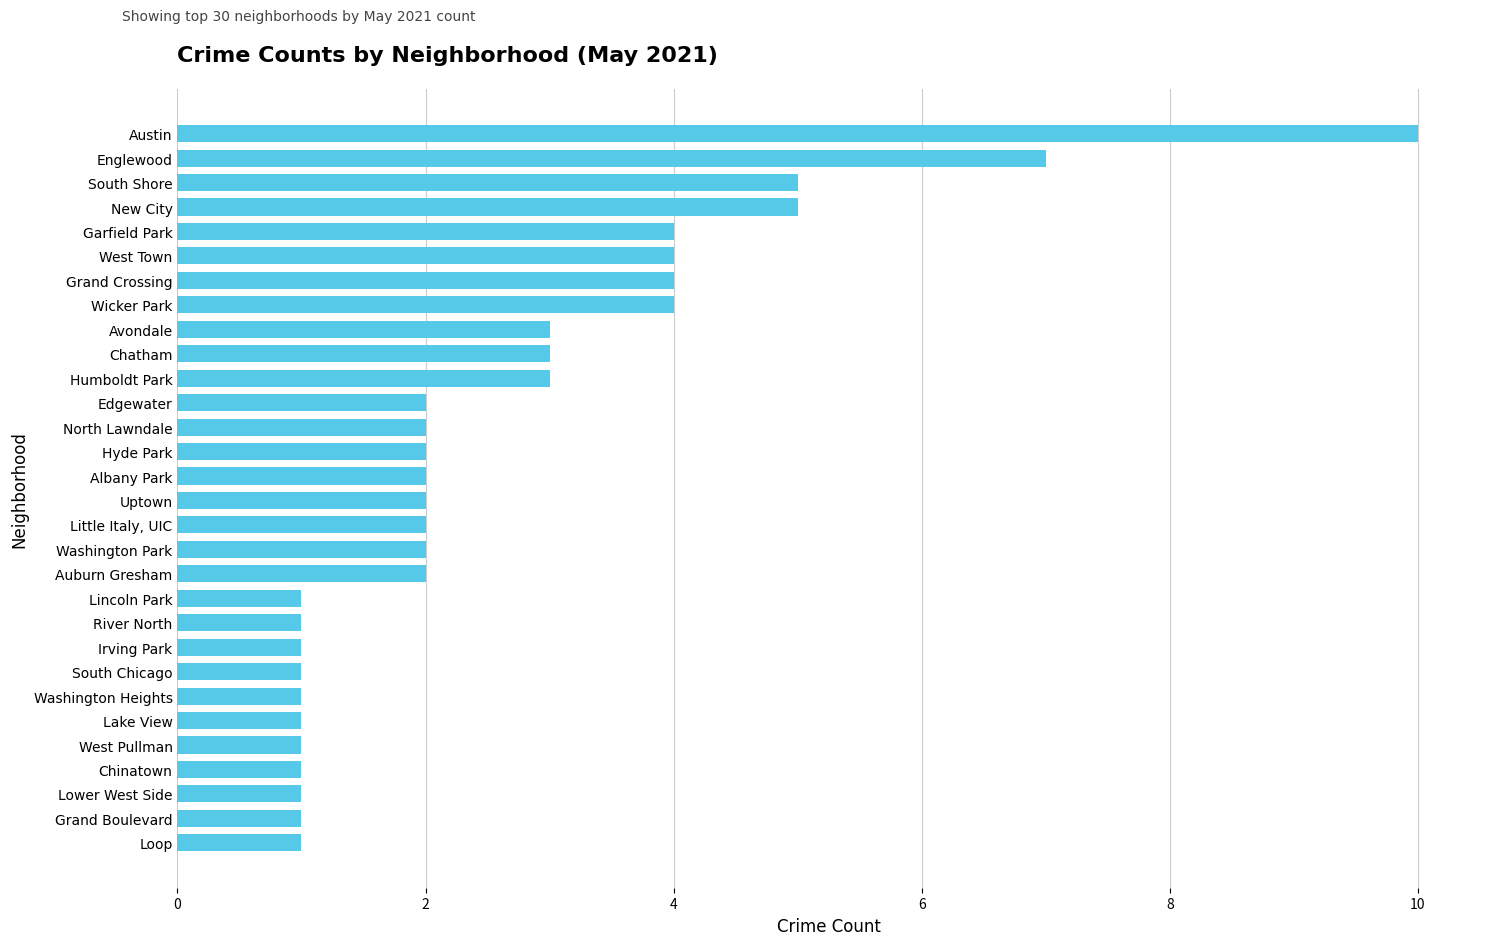

True or false: the data shows 3 at Albany Park.

False